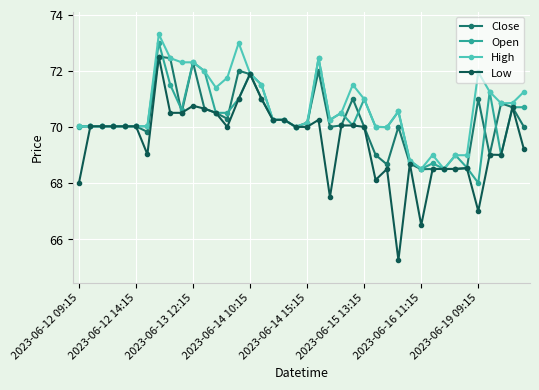

True or false: Open has more than 0 interior local peaks.

True